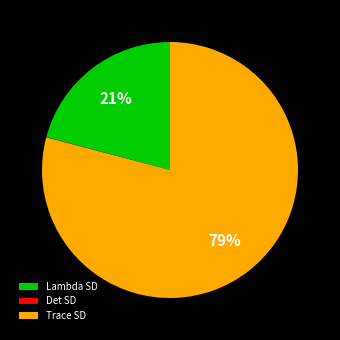

Does any single category account for the majority?

Yes